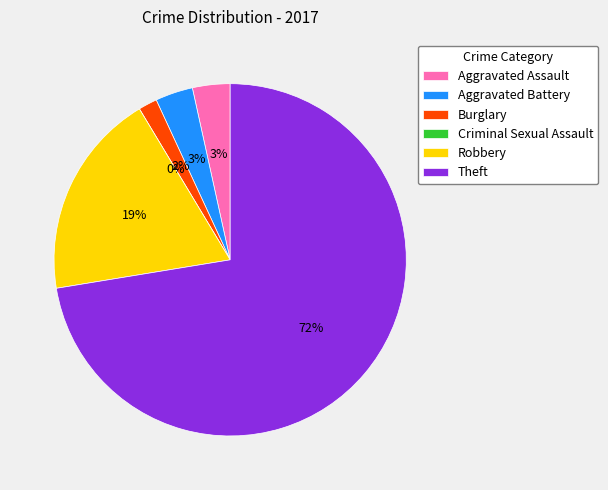

Combined, what portion of the pie is Aggravated Assault and Aggravated Battery?

6.9%